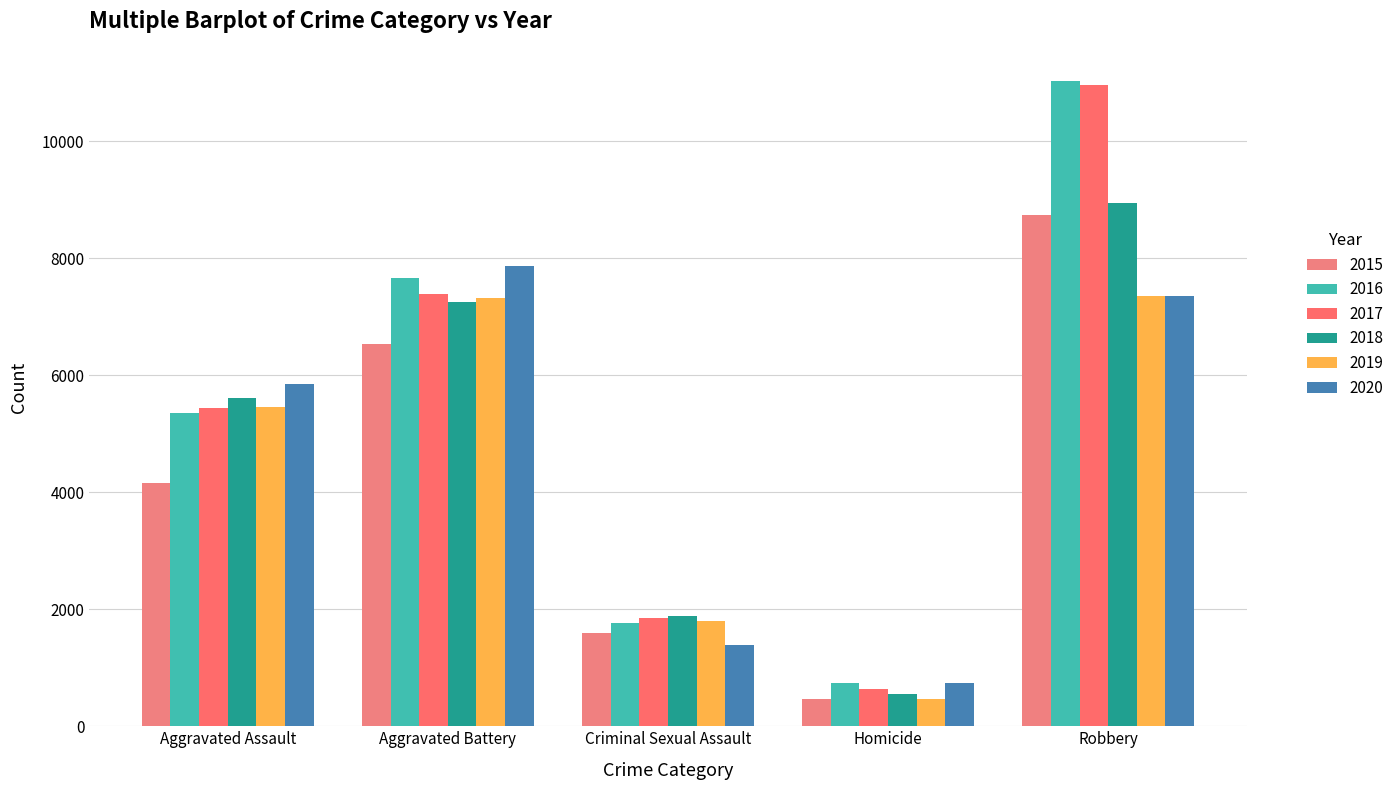

What are all the series names shown in the legend?

2015, 2016, 2017, 2018, 2019, 2020